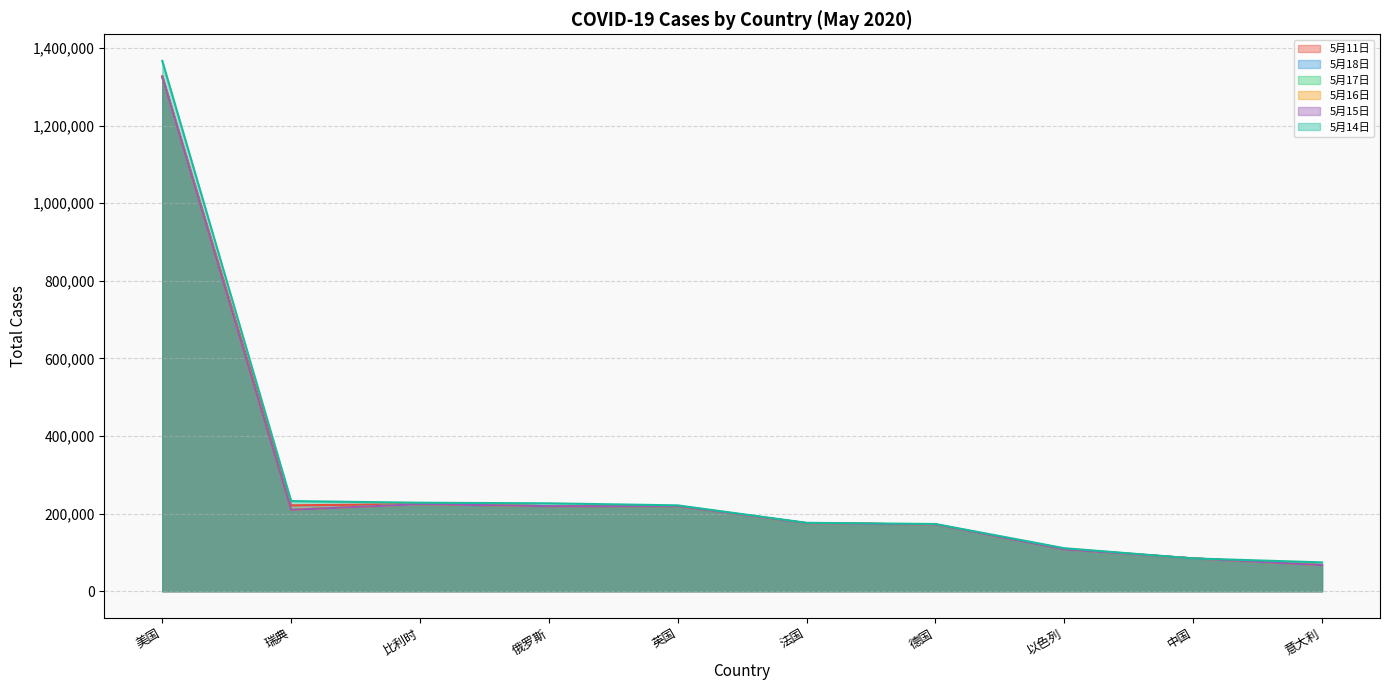

True or false: 5月15日 and 5月11日 intersect in this chart.

True